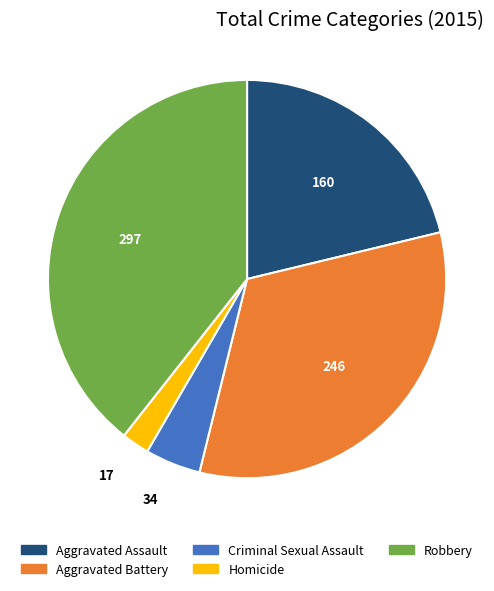

True or false: Homicide accounts for 15% of the total.

False